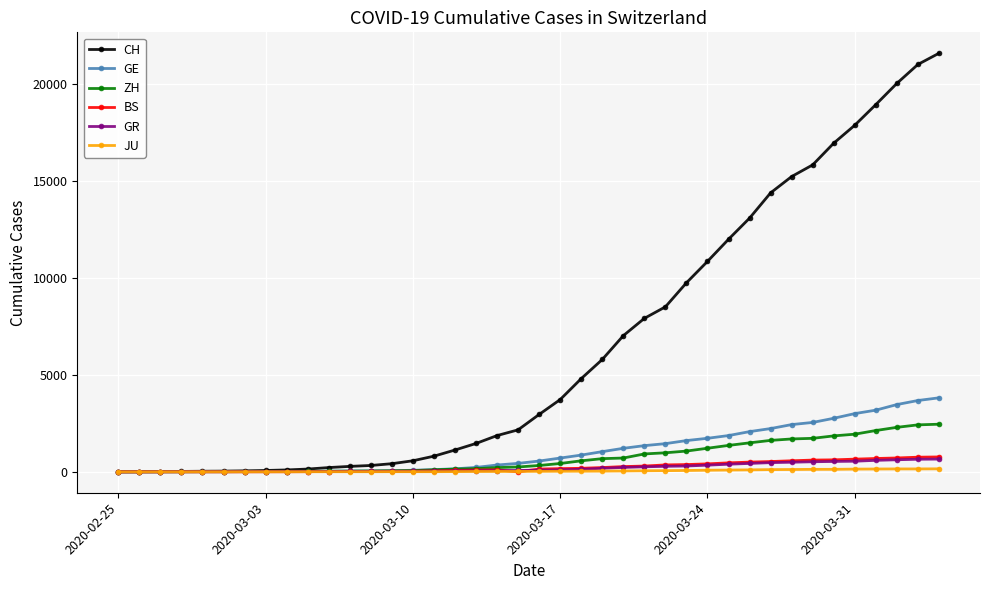

Which series has the widest spread of values?

CH